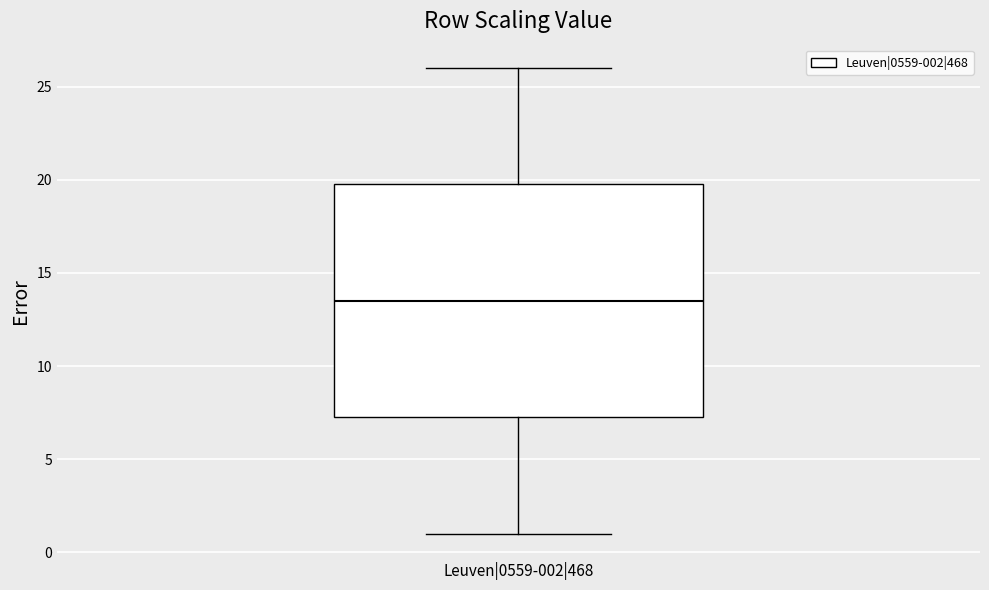

Read this box plot against the y-axis: the position of the median line, the range covered by the box, and the ends of both whiskers. The values are not printed on the chart, so give them approximately, as read against the axis.

median 13.5, box 7.5 to 20.0, whiskers 1.0 to 26.0